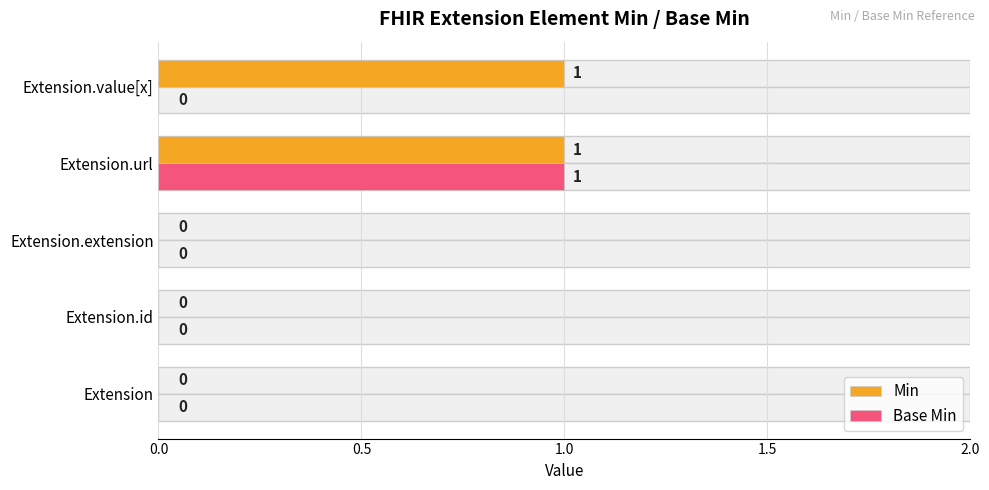

What are all the series names shown in the legend?

Min, Base Min